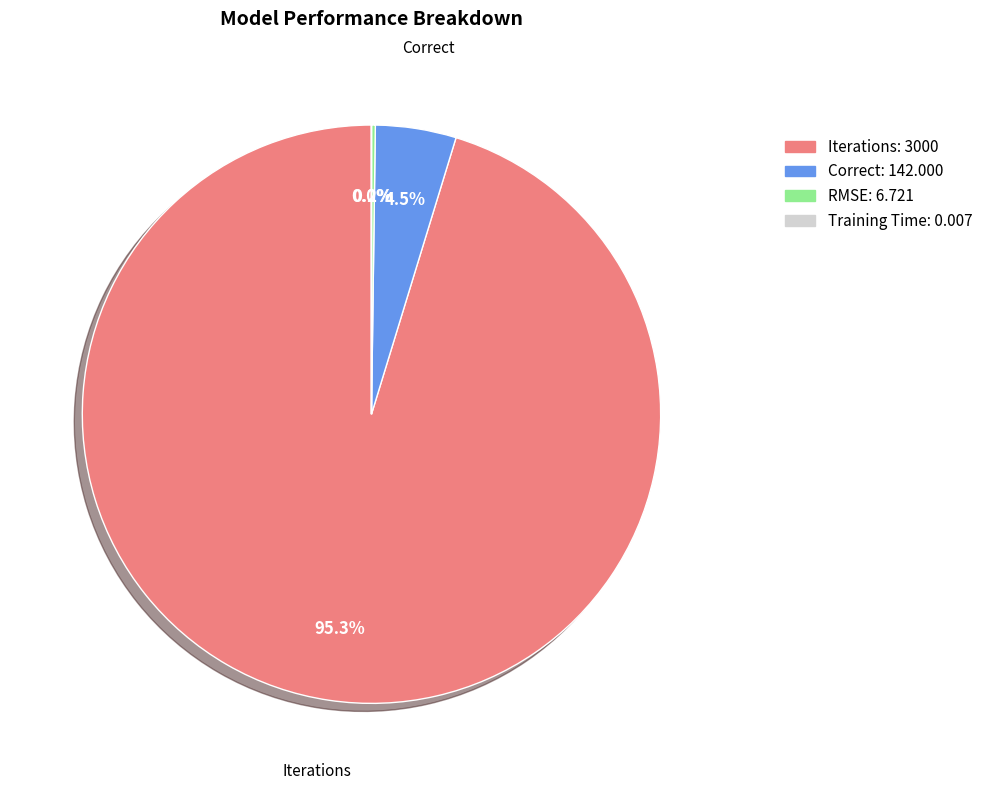

What percentage is NOT represented by Iterations?

4.7%